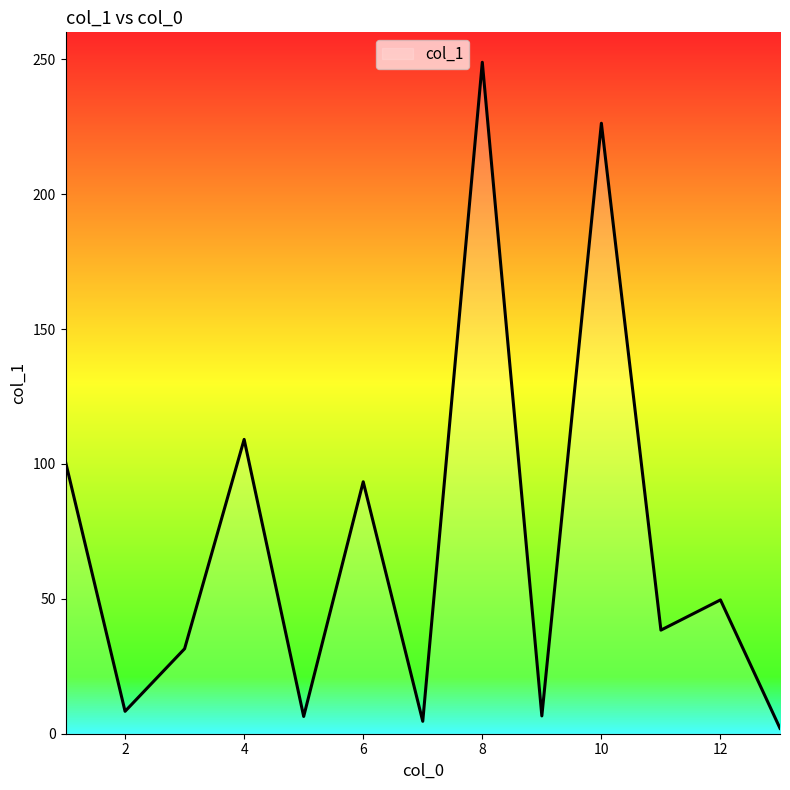

What is the greatest value displayed?

248.9